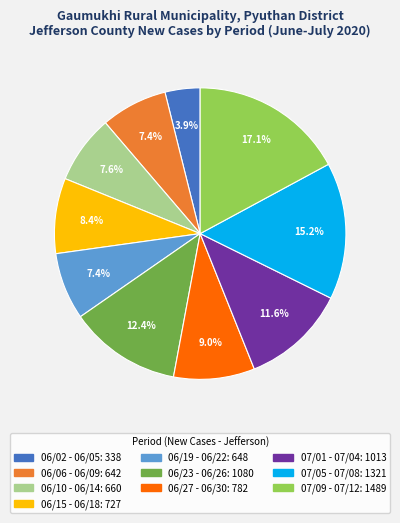

Does any single category account for the majority?

No